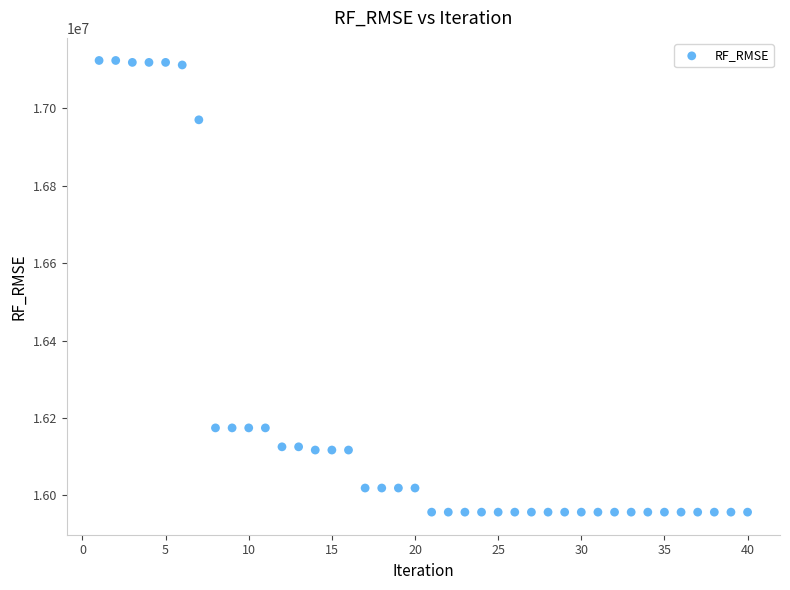

What is the range of Y values (max minus min)?

1166288.3